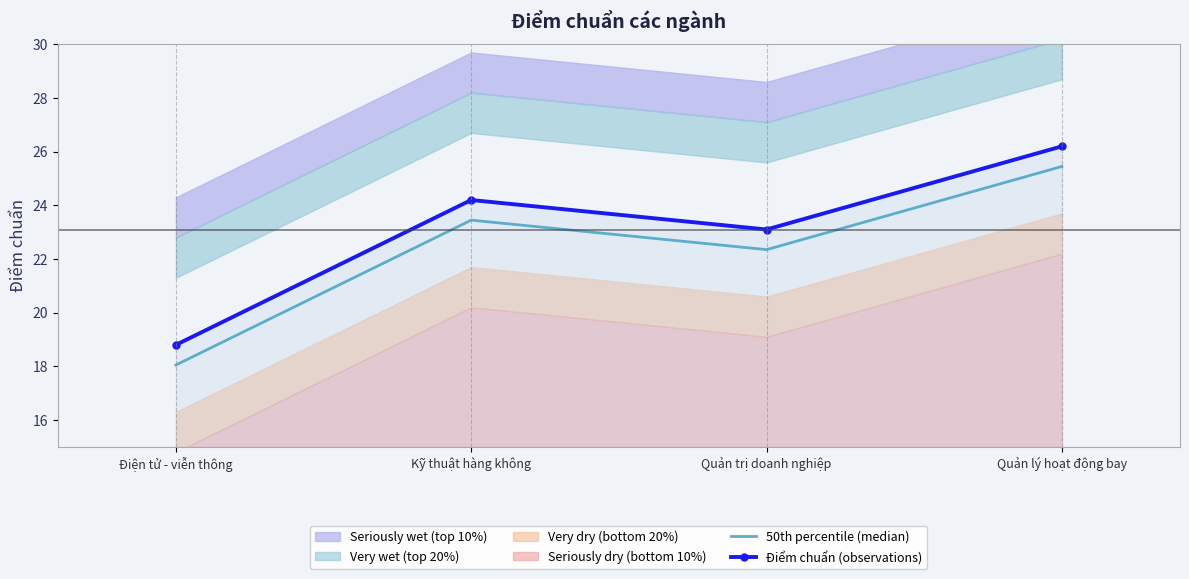

Which series has the largest range (max minus min)?

50th percentile (median)